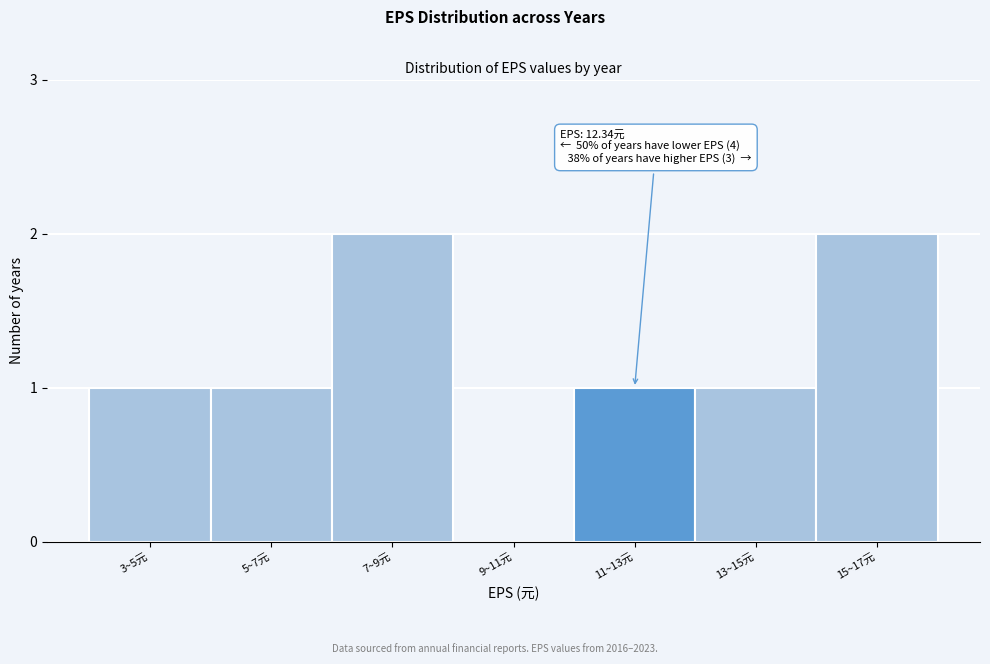

Reading left to right, what are all the values shown in this chart?

3~5元=1	5~7元=1	7~9元=2	9~11元=0	11~13元=1	13~15元=1	15~17元=2